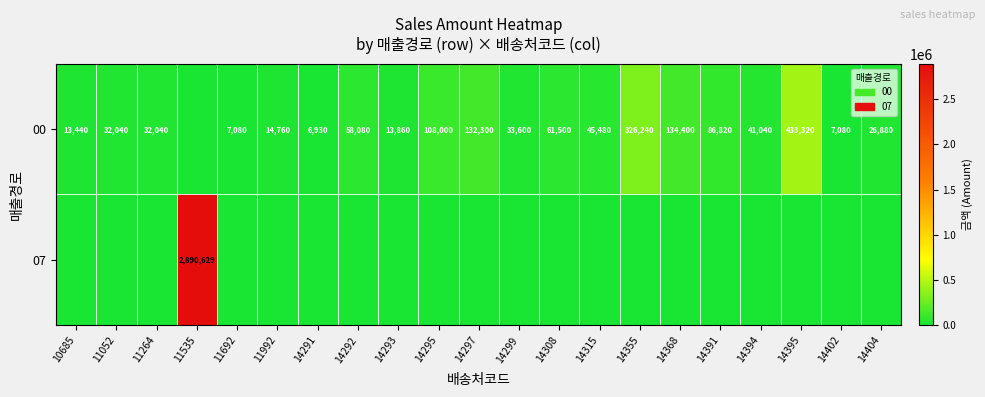

What is the difference between the 00 values at 14315 and 11052?

13440